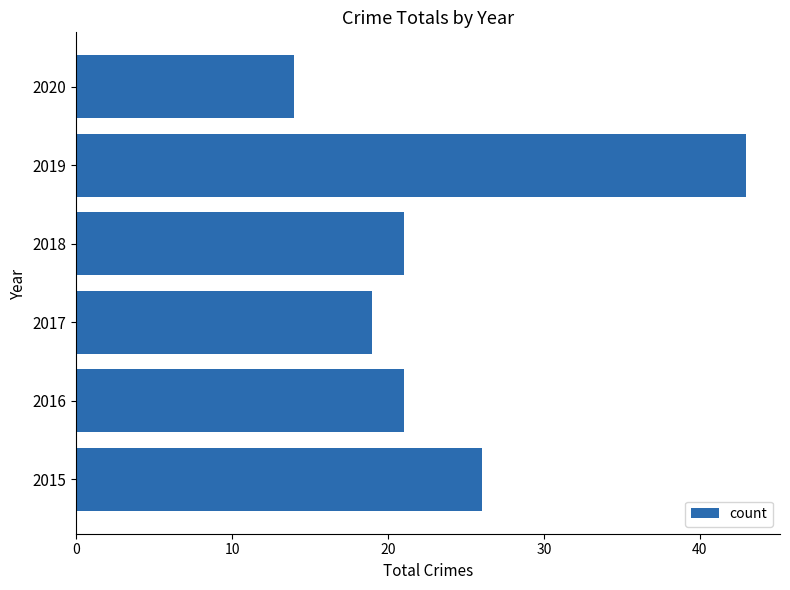

Which has a higher value, 2017 or 2015?

2015